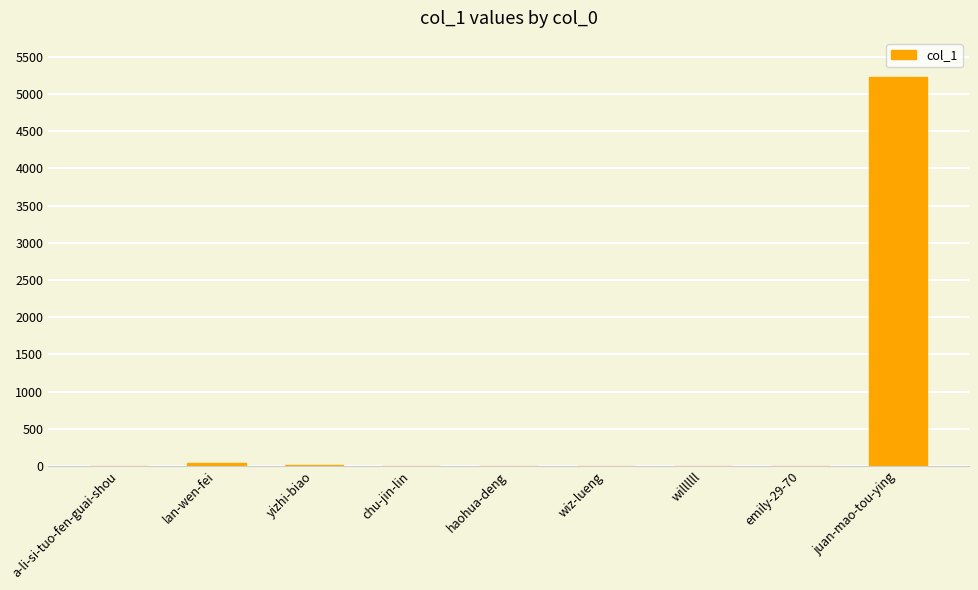

What is the sum of all values?

5289